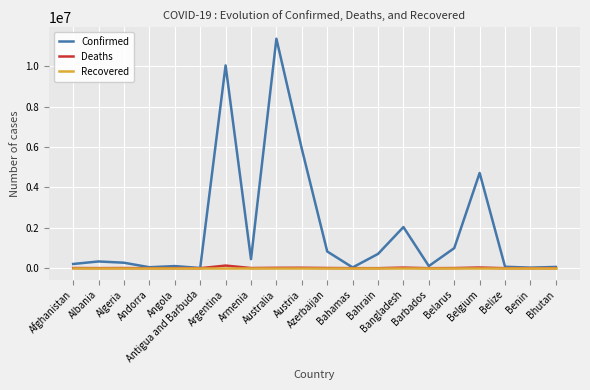

What is the sum of all Confirmed values?

38336584